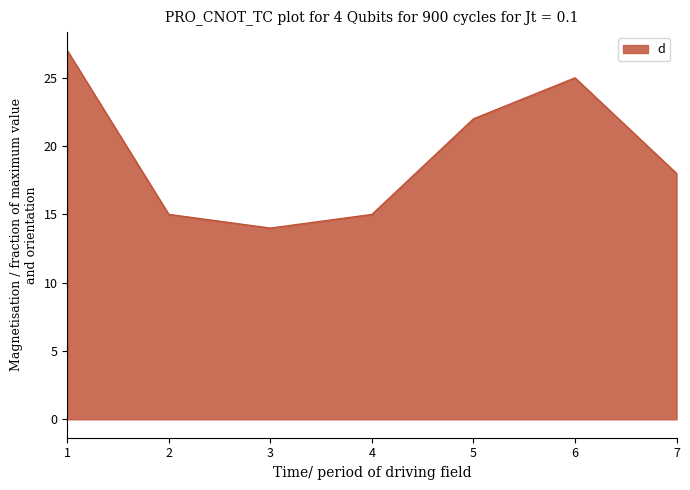

What is the change in value from 4 to 7?

+3